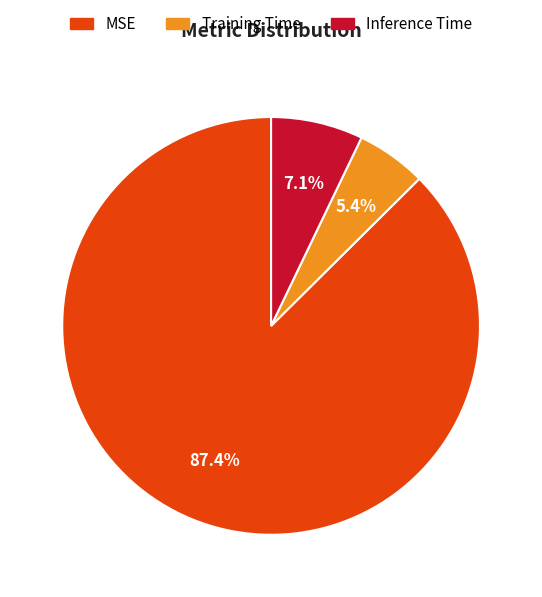

Count the number of slices in the pie.

3